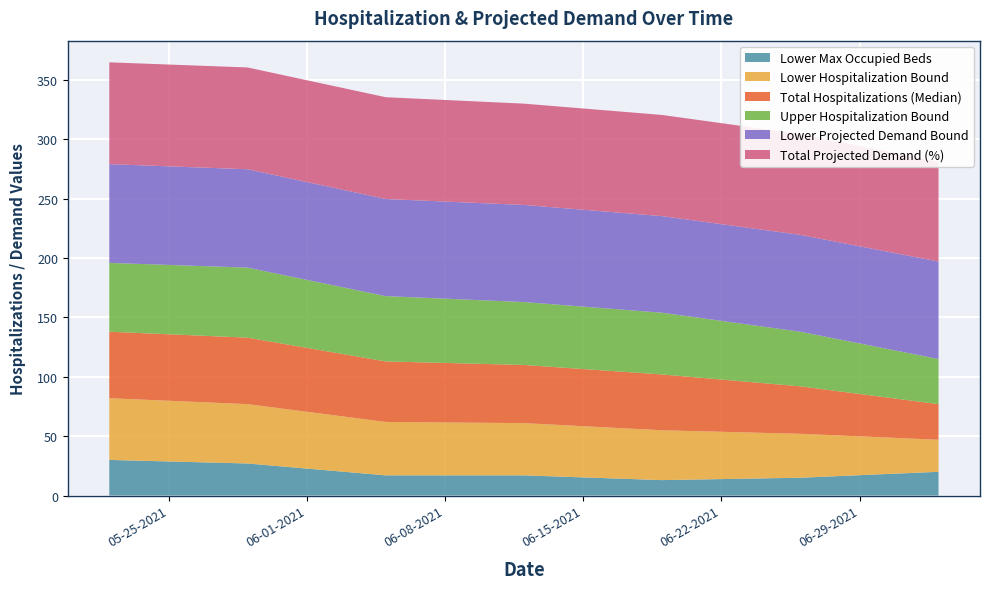

Reading right to left, list all the values displayed in this chart.

Lower Max Occupied Beds: 20.0	15.0	13.0	17.0	17.0	27.0	30.0
Lower Hospitalization Bound: 27.0	37.0	42.0	44.0	45.0	50.0	52.0
Total Hospitalizations (Median): 30.0	40.0	47.0	49.0	51.0	56.0	56.0
Upper Hospitalization Bound: 38.0	46.0	52.0	53.0	55.0	59.0	58.0
Lower Projected Demand Bound: 82.1	81.6	81.4	81.8	81.8	82.9	83.2
Total Projected Demand (%): 84.2	84.9	85.2	85.3	85.8	85.8	85.8